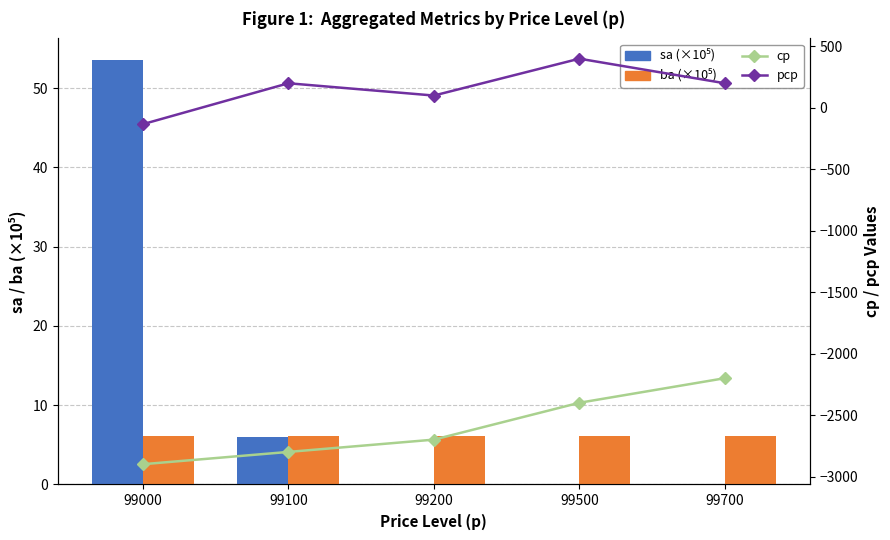

Is the value of cp at 99200 greater than the value of sa (×10⁵) at 99700?

No